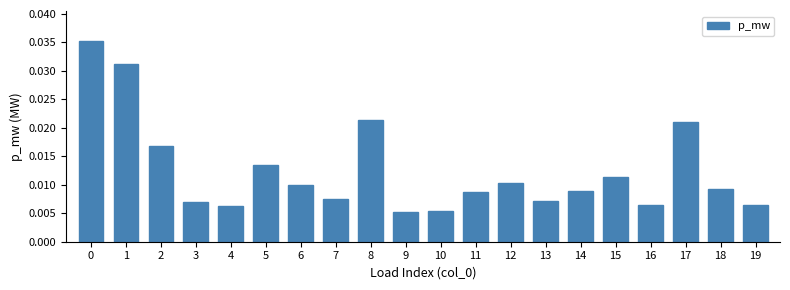

How many bars are there in total?

20